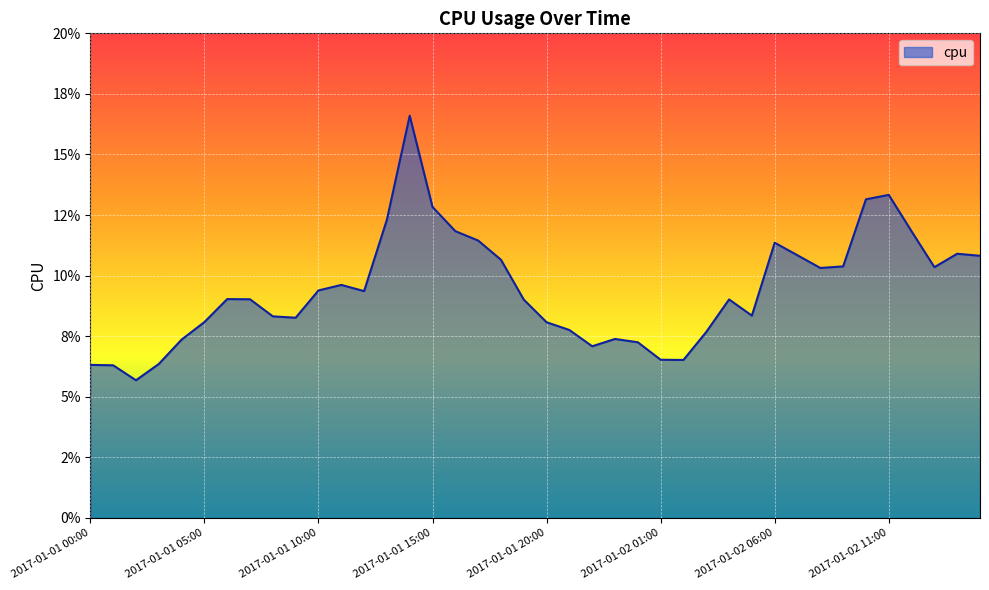

Reading left to right, what are all the values shown in this chart?

2017-01-01 00:00=0.1	2017-01-01 01:00=0.1	2017-01-01 02:00=0.1	2017-01-01 03:00=0.1	2017-01-01 04:00=0.1	2017-01-01 05:00=0.1	2017-01-01 06:00=0.1	2017-01-01 07:00=0.1	2017-01-01 08:00=0.1	2017-01-01 09:00=0.1	2017-01-01 10:00=0.1	2017-01-01 11:00=0.1	2017-01-01 12:00=0.1	2017-01-01 13:00=0.1	2017-01-01 14:00=0.2	2017-01-01 15:00=0.1	2017-01-01 16:00=0.1	2017-01-01 17:00=0.1	2017-01-01 18:00=0.1	2017-01-01 19:00=0.1	2017-01-01 20:00=0.1	2017-01-01 21:00=0.1	2017-01-01 22:00=0.1	2017-01-01 23:00=0.1	2017-01-02 00:00=0.1	2017-01-02 01:00=0.1	2017-01-02 02:00=0.1	2017-01-02 03:00=0.1	2017-01-02 04:00=0.1	2017-01-02 05:00=0.1	2017-01-02 06:00=0.1	2017-01-02 07:00=0.1	2017-01-02 08:00=0.1	2017-01-02 09:00=0.1	2017-01-02 10:00=0.1	2017-01-02 11:00=0.1	2017-01-02 12:00=0.1	2017-01-02 13:00=0.1	2017-01-02 14:00=0.1	2017-01-02 15:00=0.1